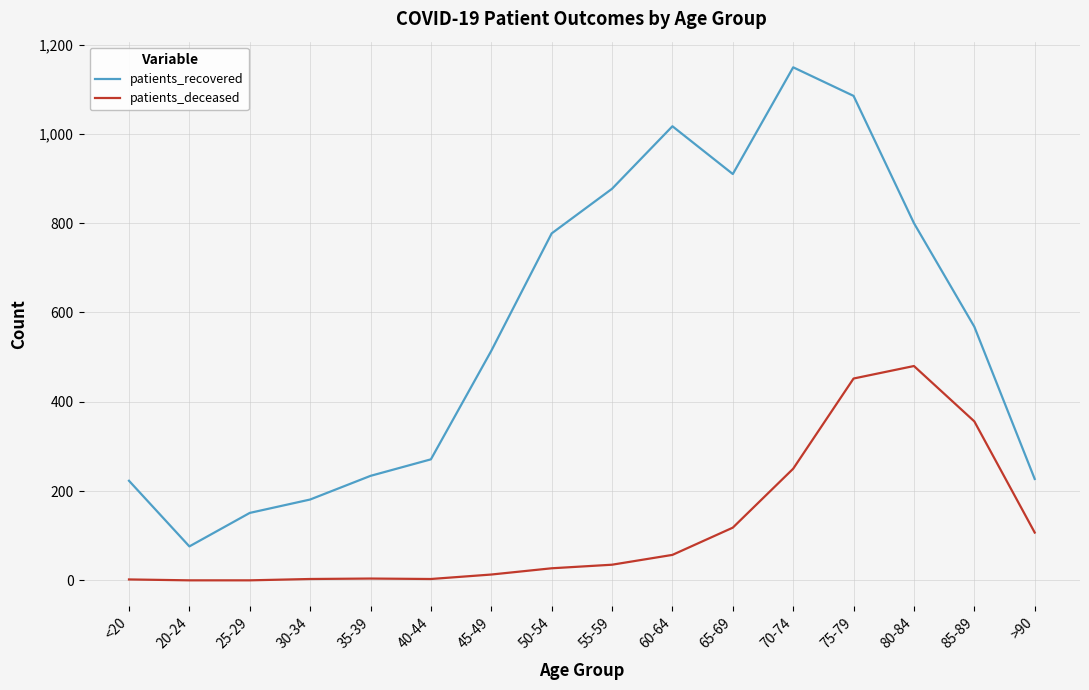

Is this an area chart (filled region under the line)?

No